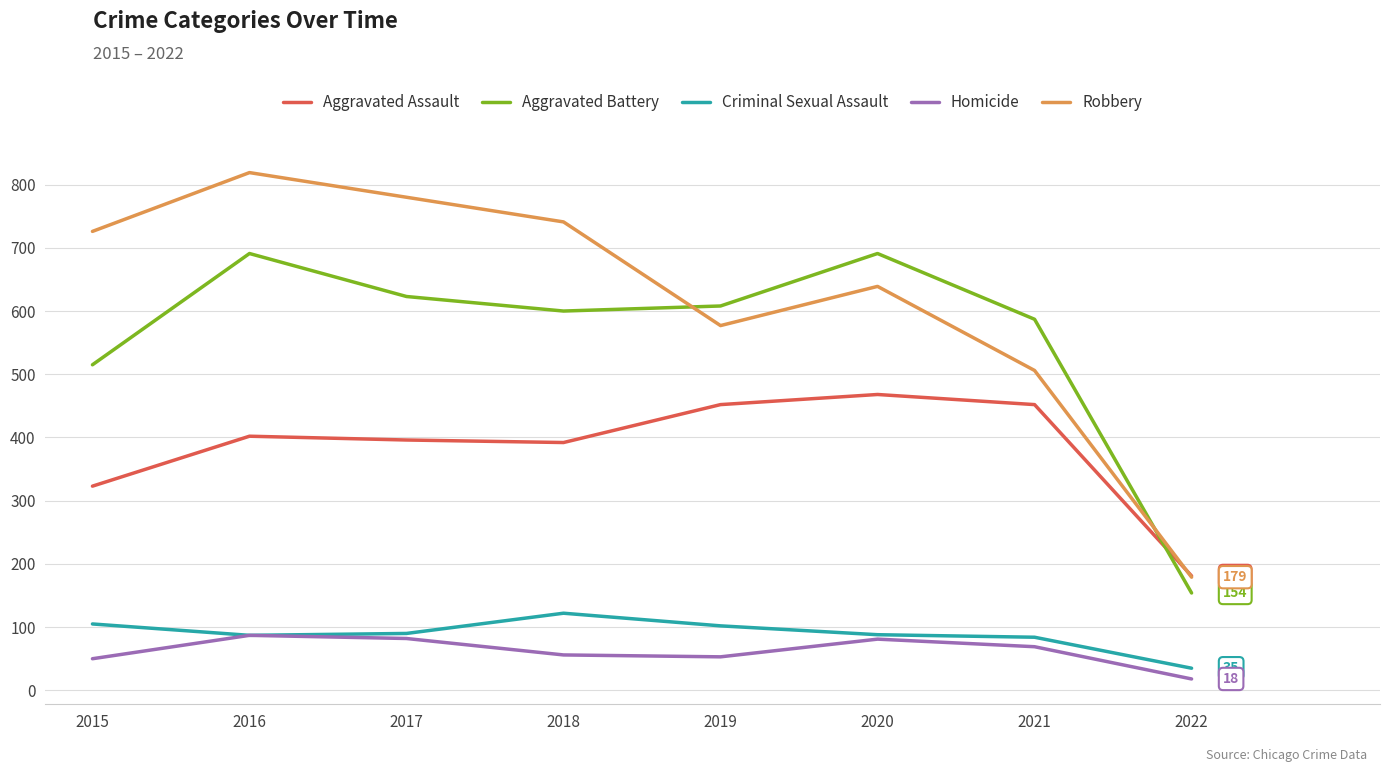

After their last crossing, which series has the higher values: Aggravated Assault or Robbery?

Aggravated Assault